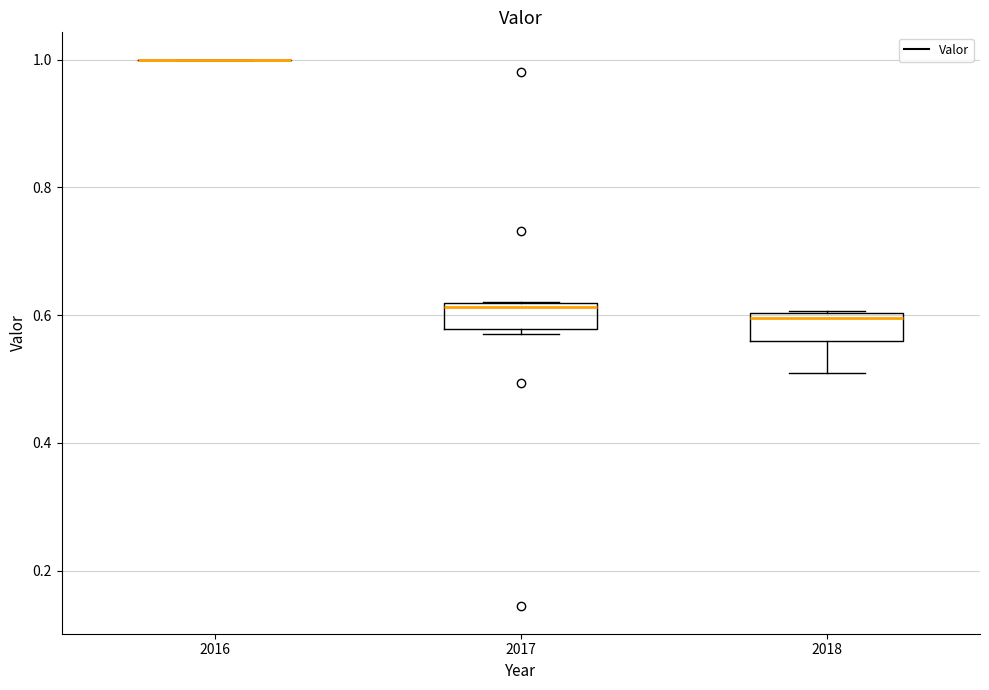

Reading left to right, read every box against the y-axis: the position of its median line, the range the box covers, and the ends of its whiskers. The values are not printed on the chart, so give them approximately, as read against the axis.

2016: box collapsed to a line at 1.00, whiskers 1.00 to 1.00
2017: median 0.62 (just below the box's upper edge), box 0.58 to 0.62, whiskers 0.56 to 0.62
2018: median 0.60 (just below the box's upper edge), box 0.56 to 0.60, whiskers 0.50 to 0.60